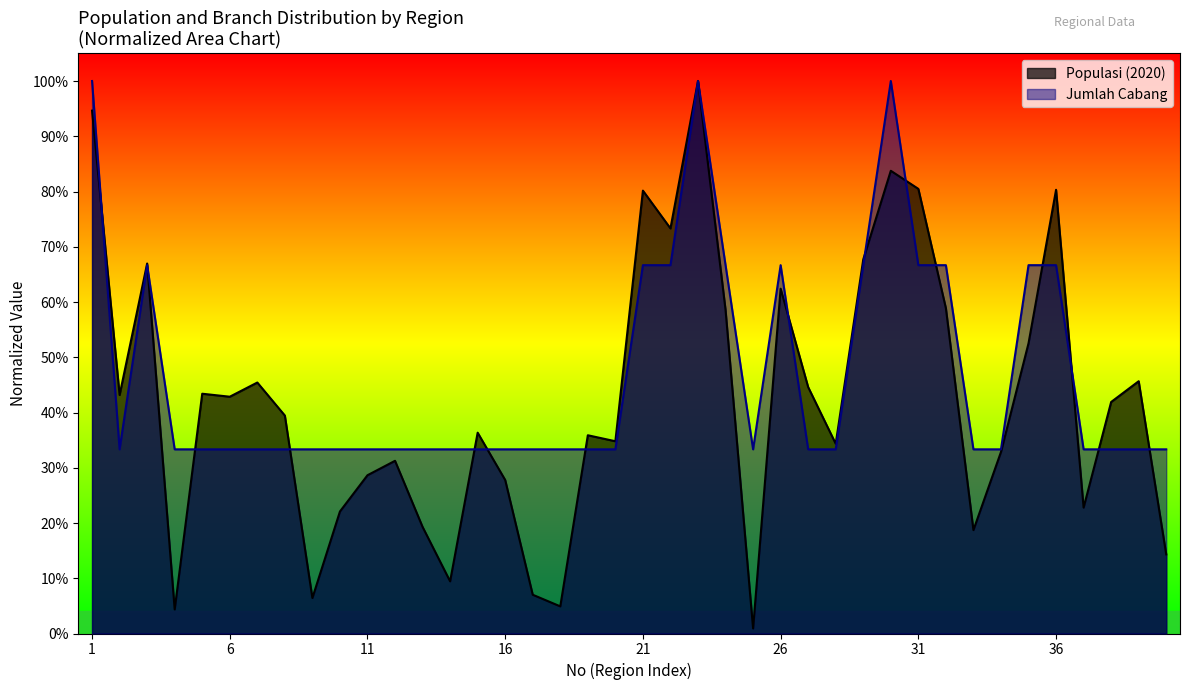

How many times do Jumlah Cabang and Populasi (2020) cross each other?

15